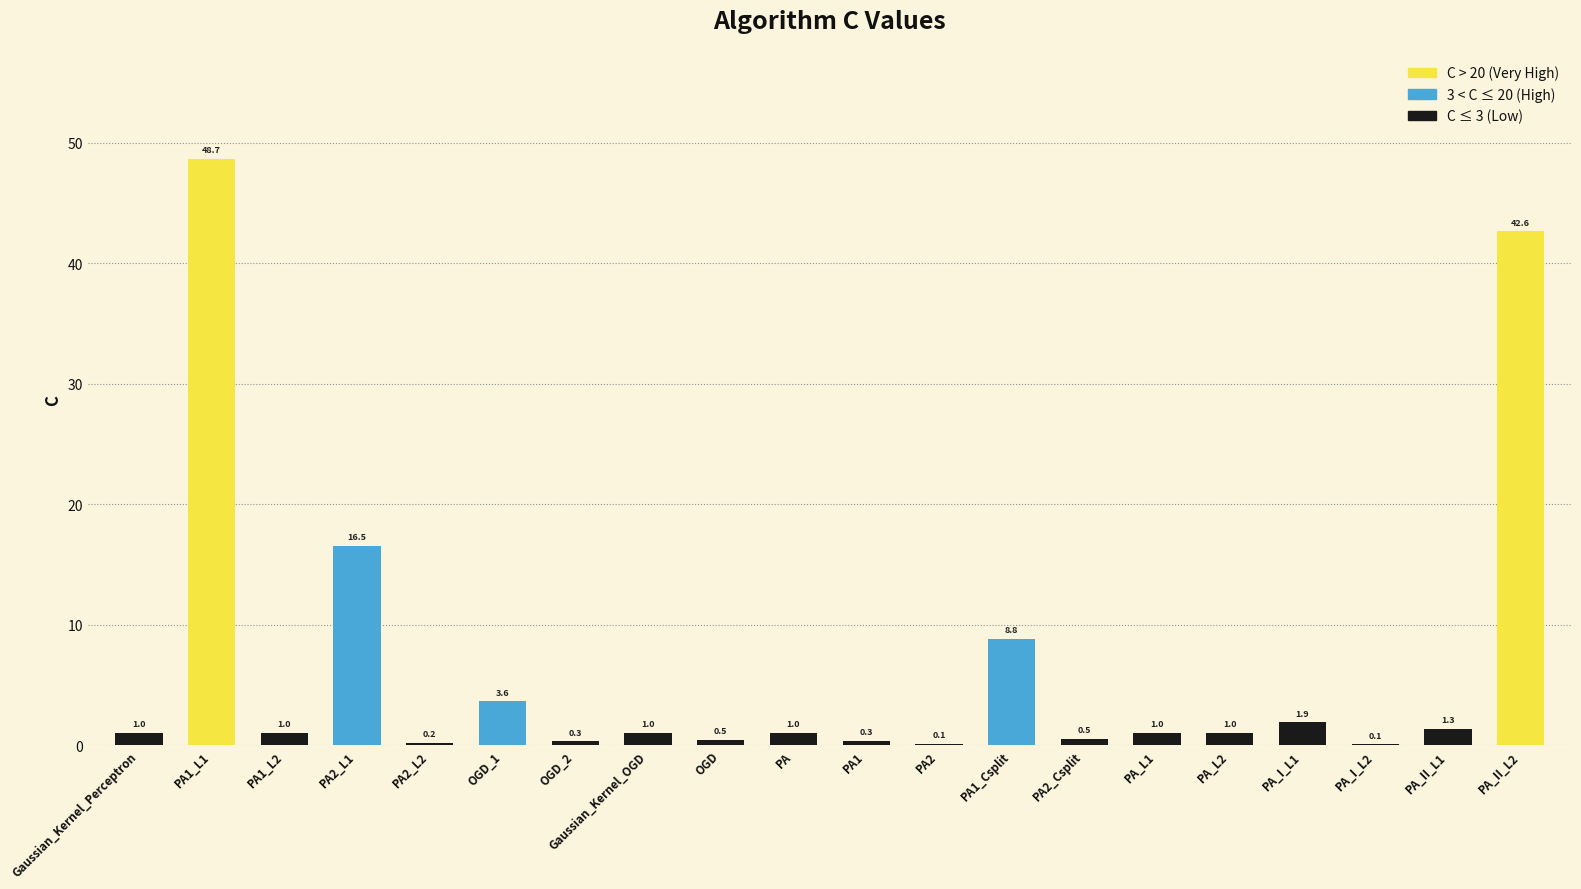

At which label is the value closest to 24?

PA2_L1